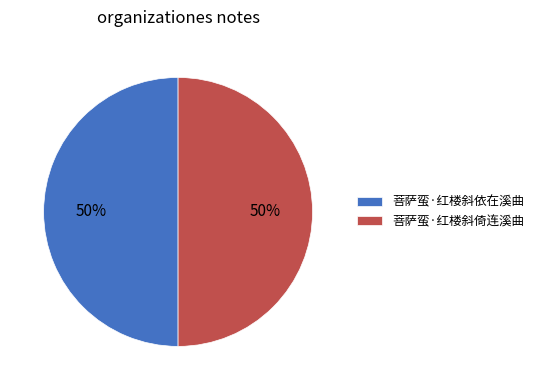

Approximately how many times larger is the value at 菩萨蛮·红楼斜依在溪曲 compared to 菩萨蛮·红楼斜倚连溪曲?

1.0